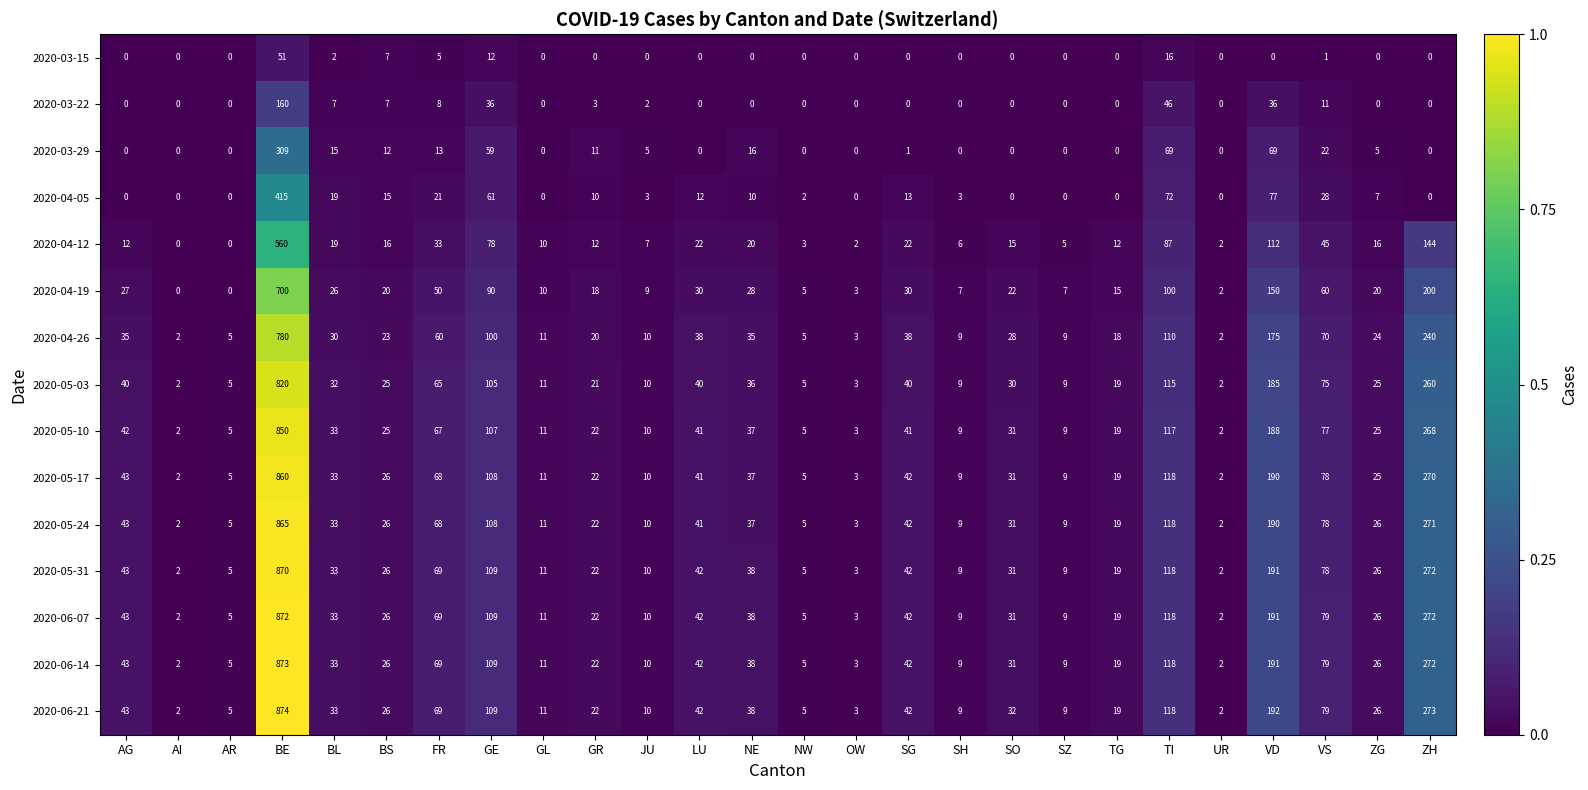

Which series has the largest range (max minus min)?

2020-06-21